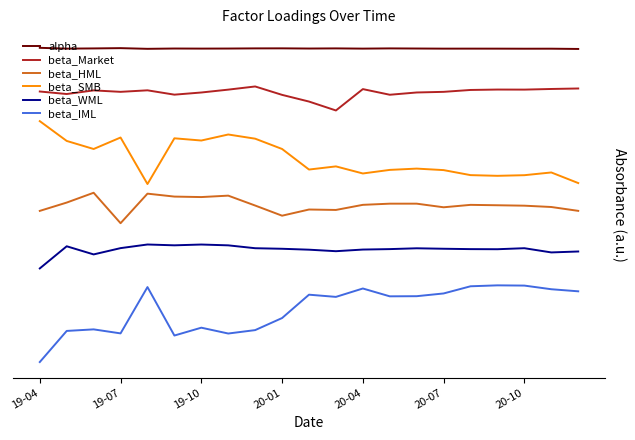

Does the chart display data point markers on the line(s)?

No